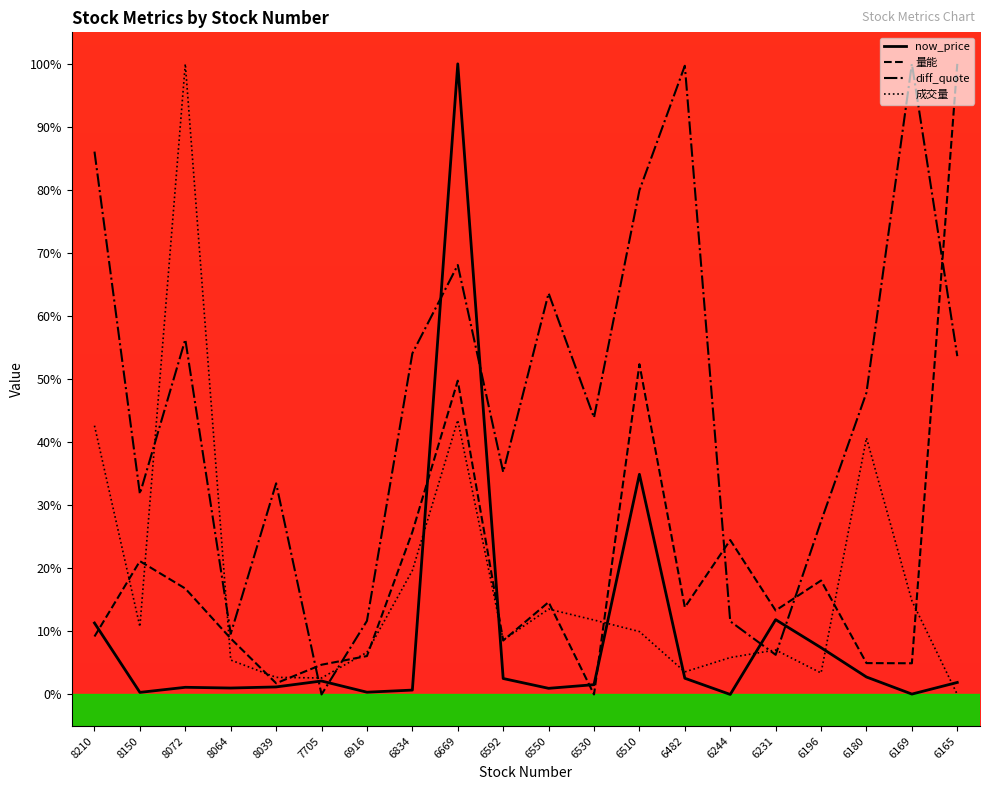

Between 8064 and 6169, which series saw the biggest shift?

diff_quote